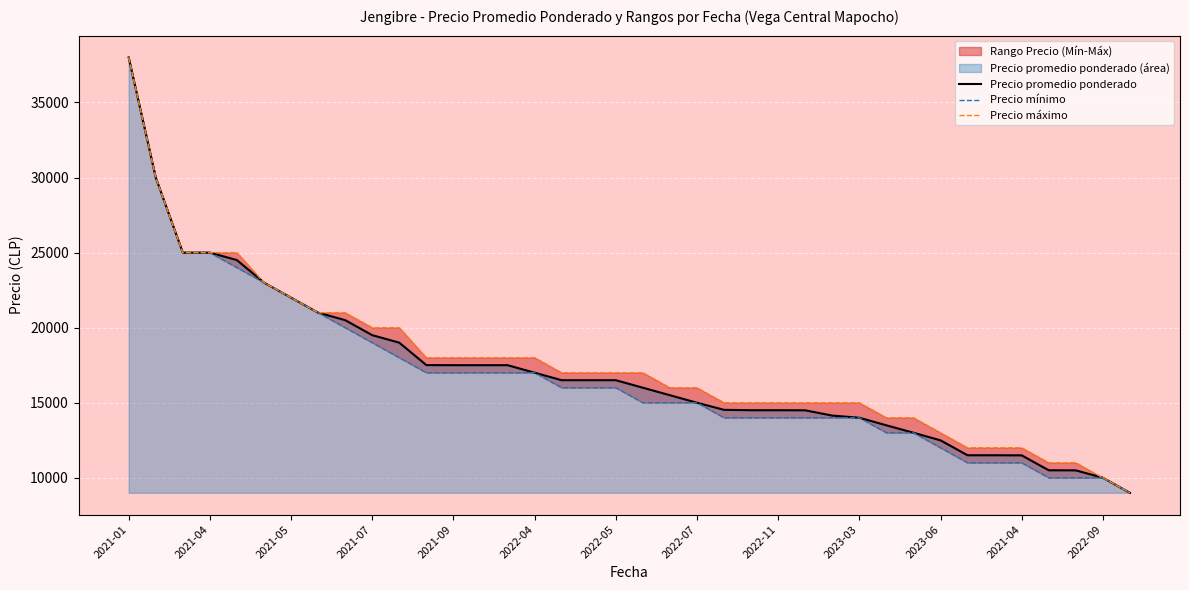

Between 24 and 26, which series saw the biggest shift?

Precio promedio ponderado